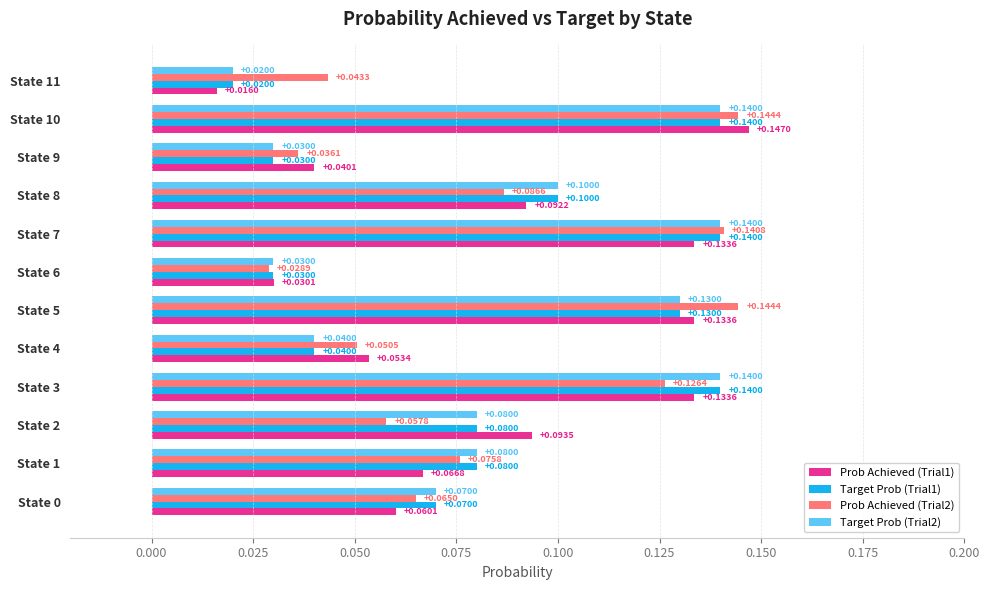

At how many categories does at least one series exceed 0?

12